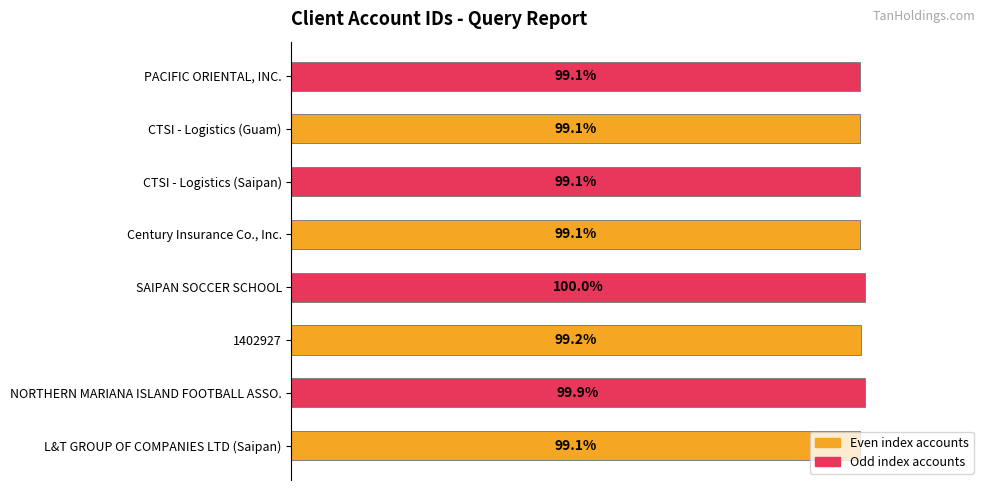

At which category does the chart reach its peak across all series?

SAIPAN SOCCER SCHOOL